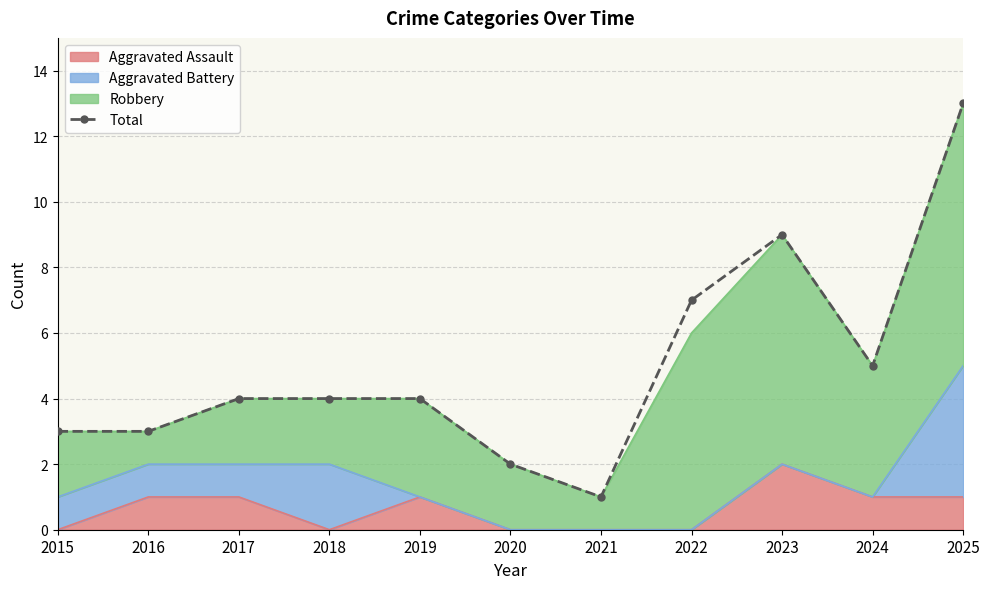

List the labels in order of value, largest first.

2025, 2023, 2022, 2024, 2017, 2018, 2019, 2015, 2016, 2020, 2021